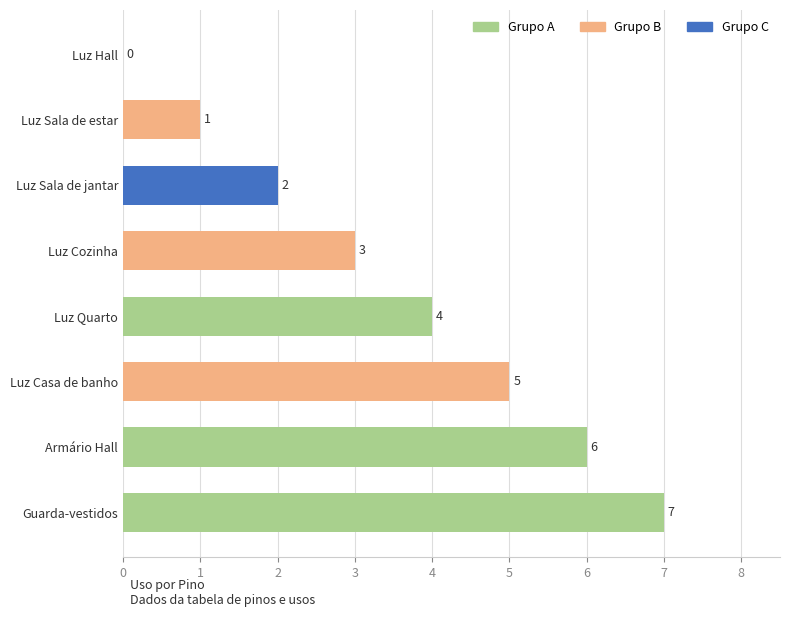

Count the number of data series in this chart.

1